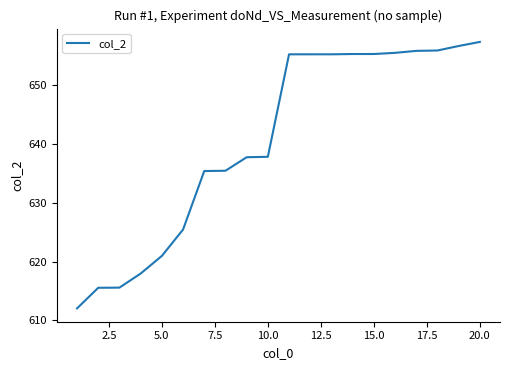

What is the minimum value shown in the chart?

612.0